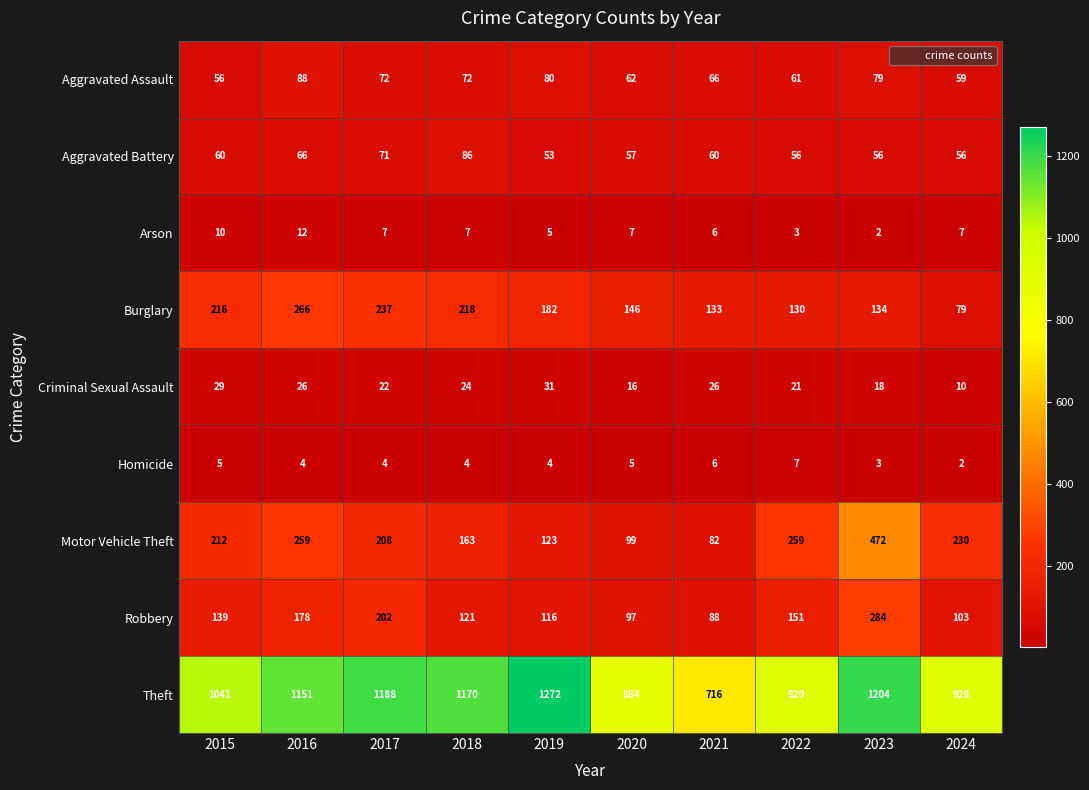

Which label corresponds to the largest value in the chart?

2019